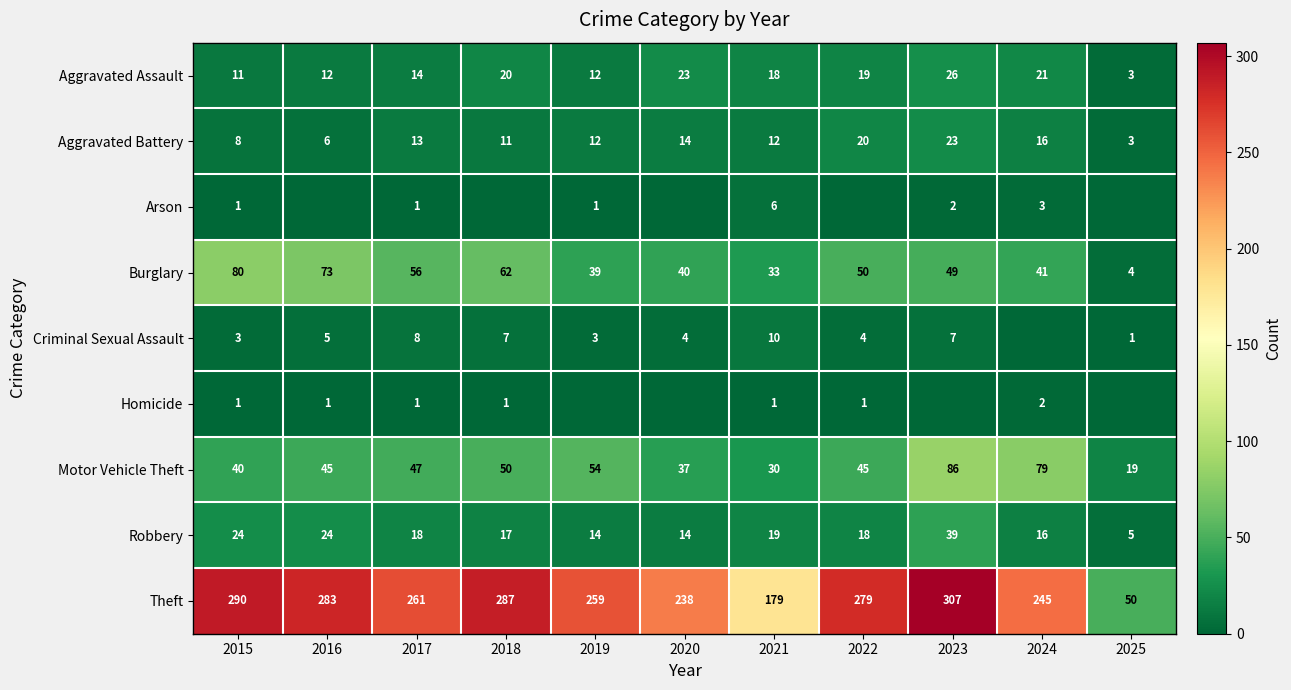

What is the difference between the Motor Vehicle Theft values at 2019 and 2017?

7